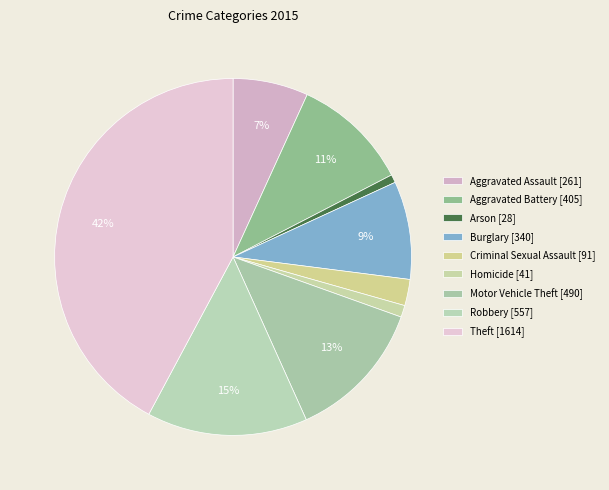

How many segments does this pie chart have?

9